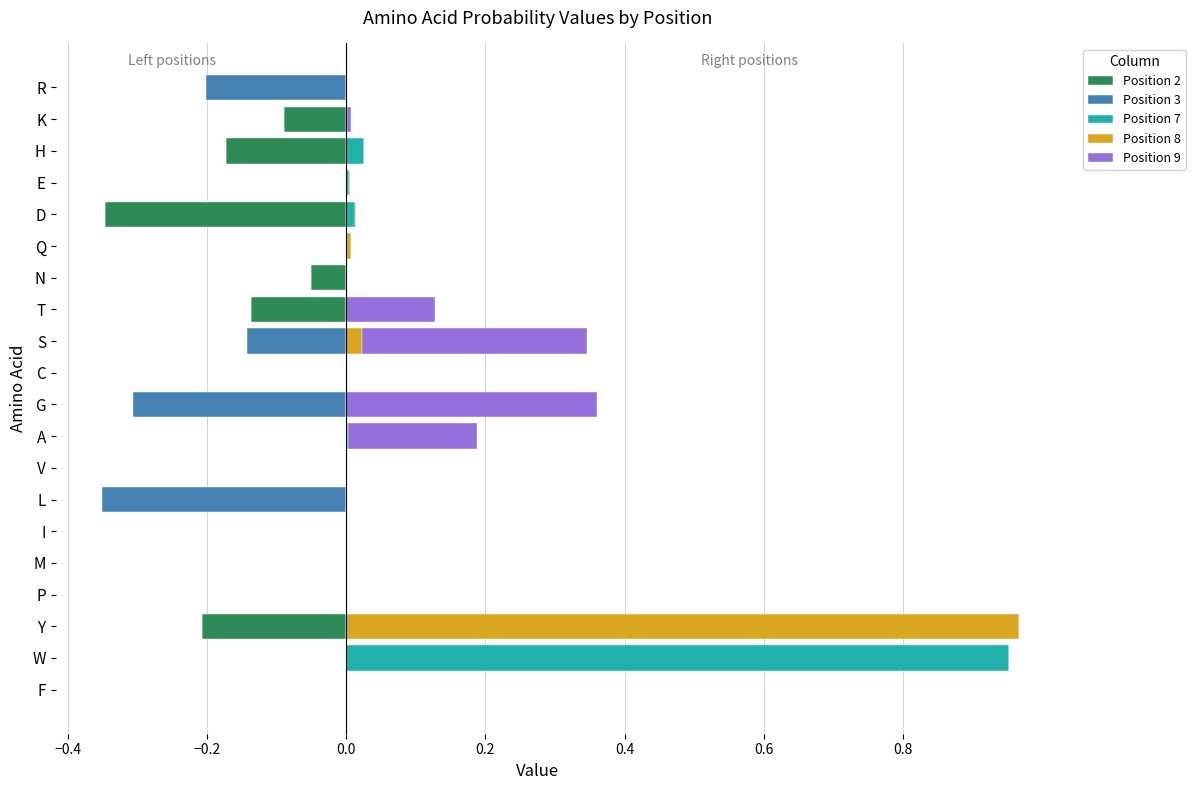

Which series changed the most between Q and R?

Position 3